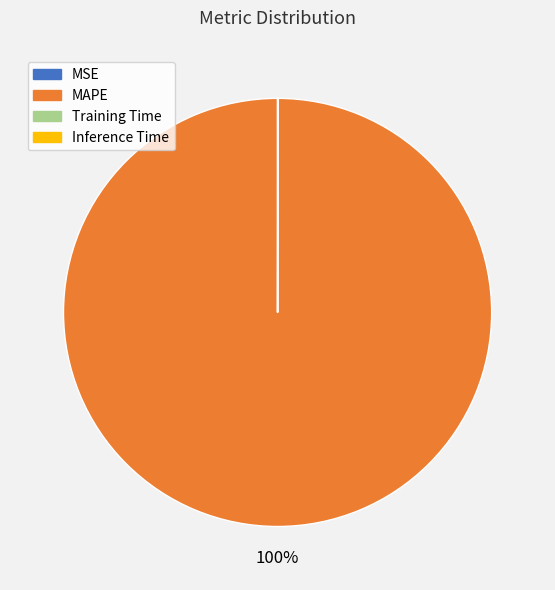

Does any single category account for the majority?

Yes